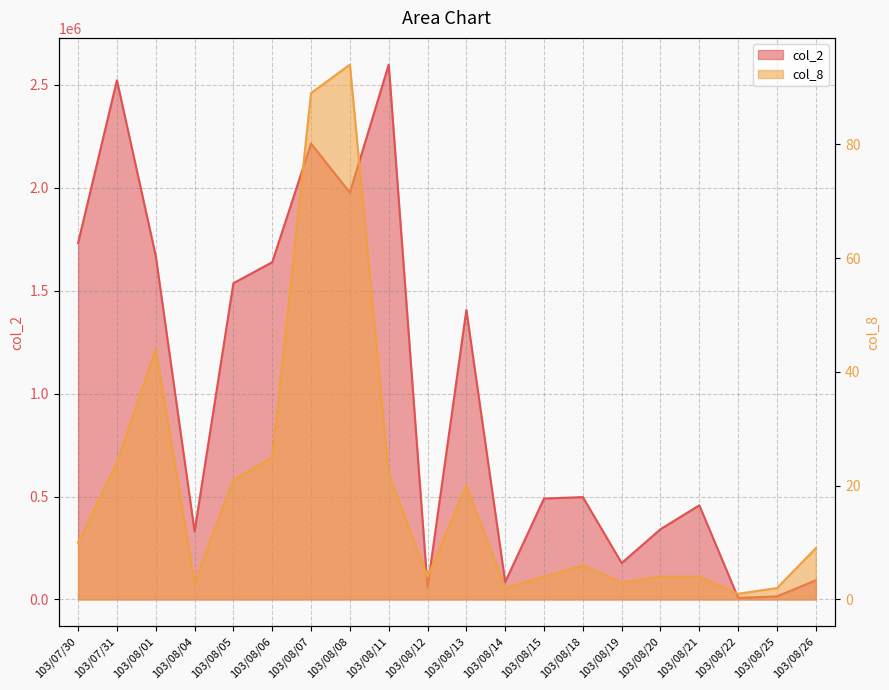

How many values in the col_8 series exceed 9?

9